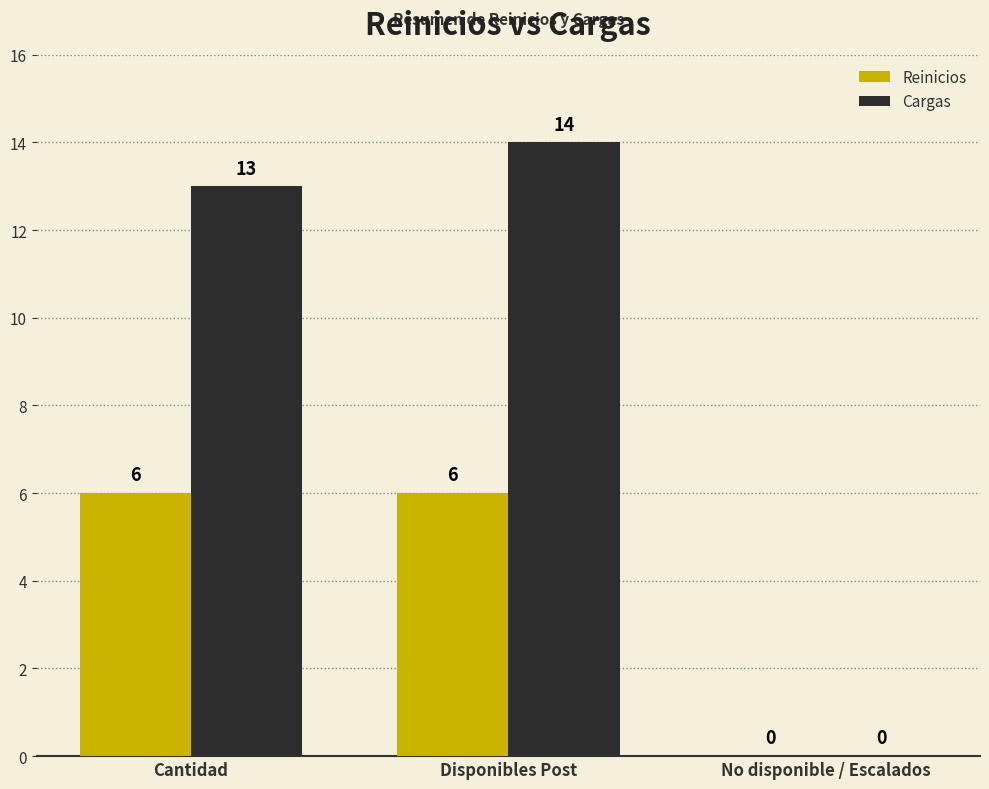

How many groups of bars are there?

3